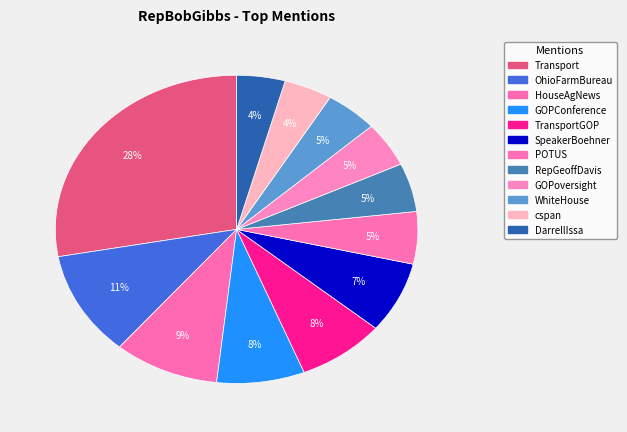

What is the smallest slice in the pie chart?

cspan